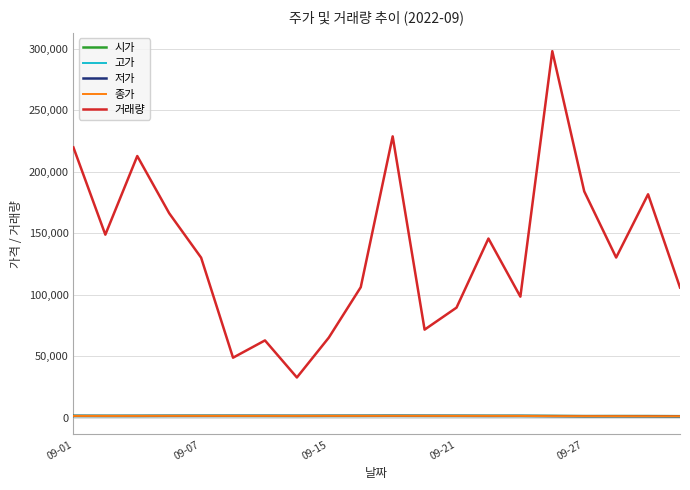

Which series has the widest spread of values?

거래량